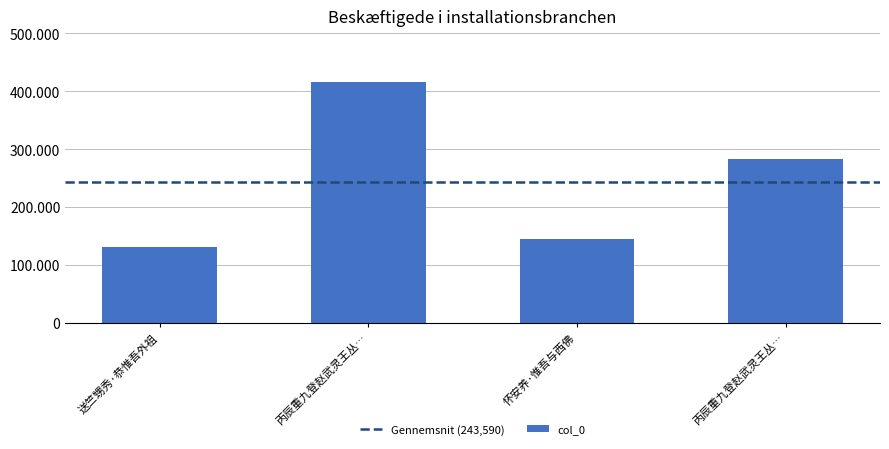

What is the value of the 3rd bar from the left?

144828